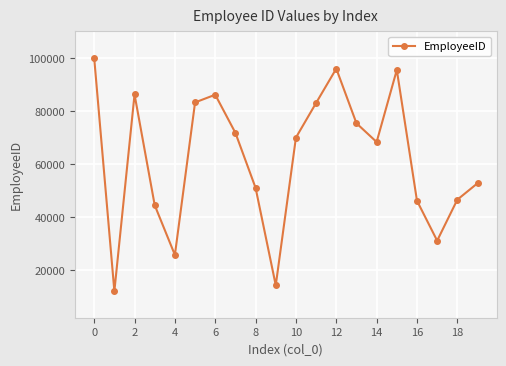

What is the value of the 3rd point from the left?

86257